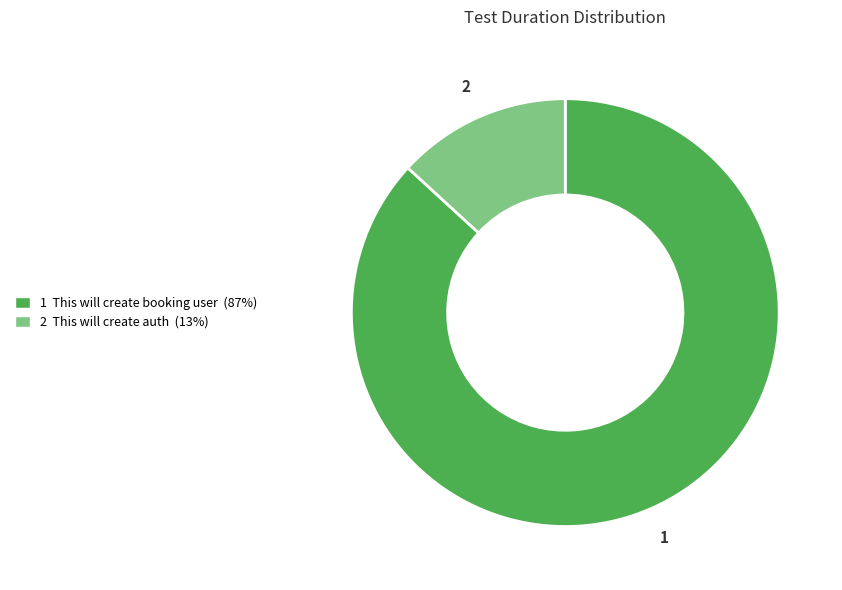

How many segments does this pie chart have?

2